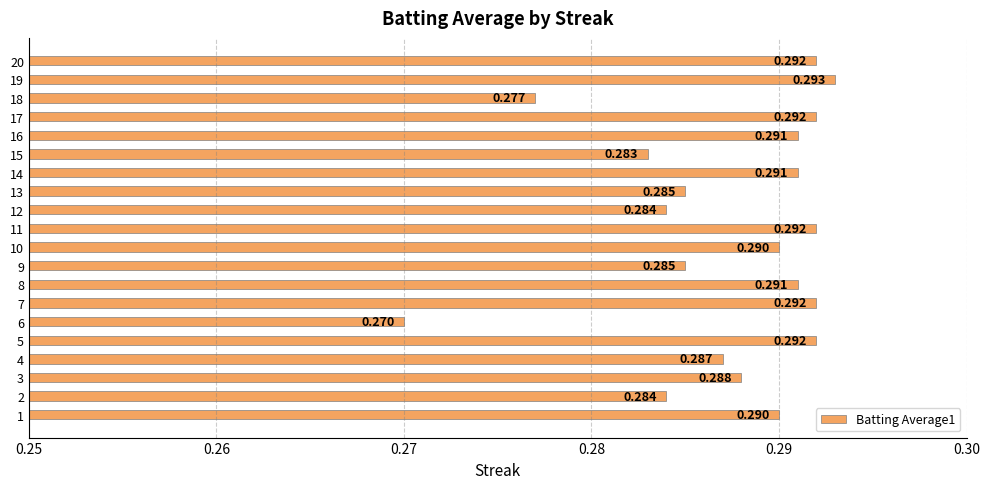

What is the maximum value shown in the chart?

0.3